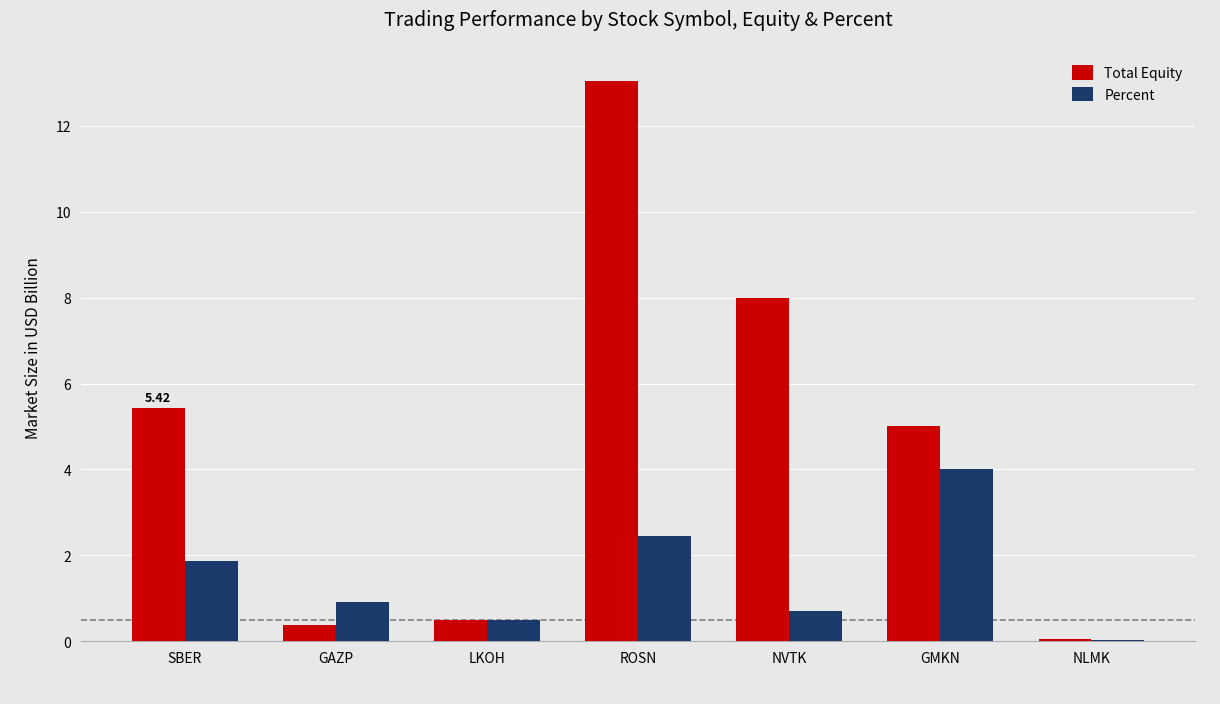

Which series has the largest total across all categories?

Total Equity